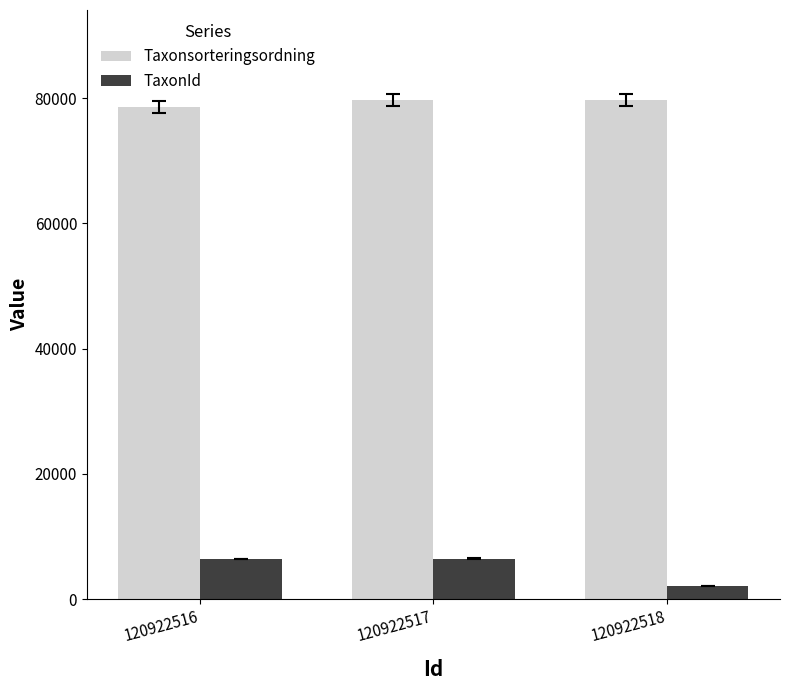

How many groups of bars are there?

3